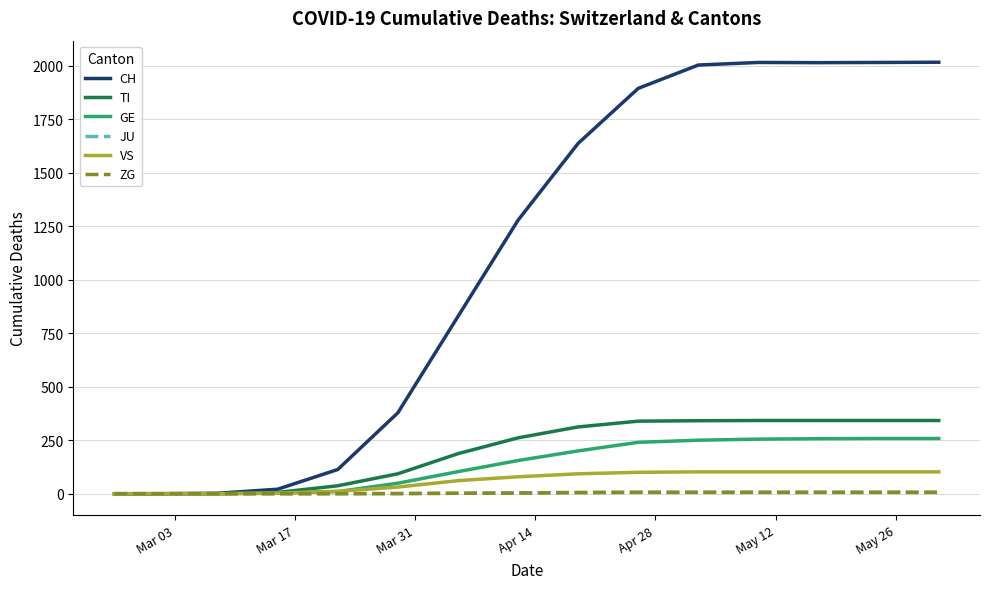

Which series has the largest total across all categories?

CH